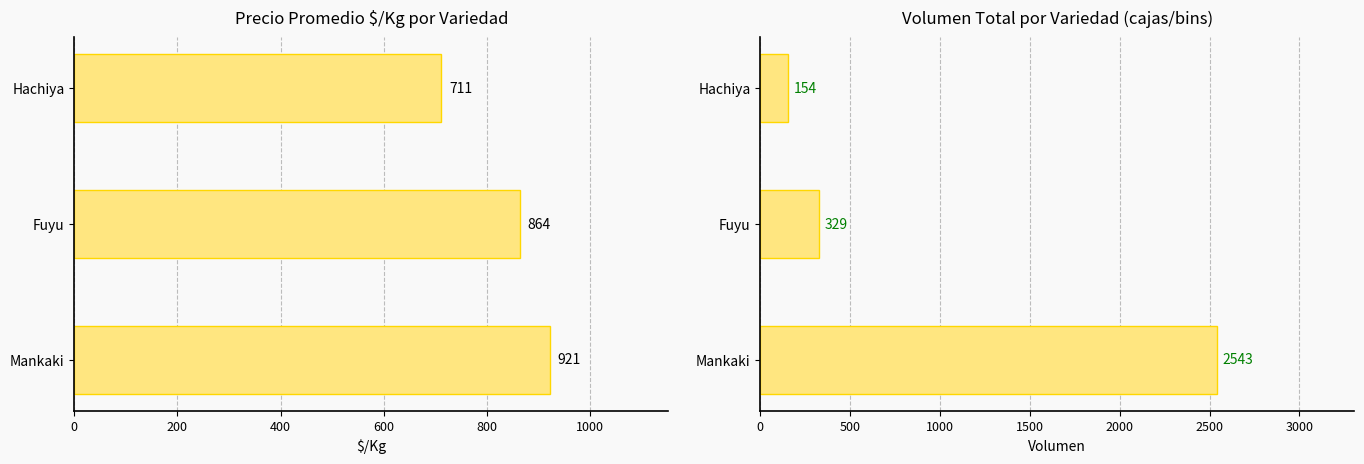

Which series changed the most between Fuyu and Hachiya?

Volumen